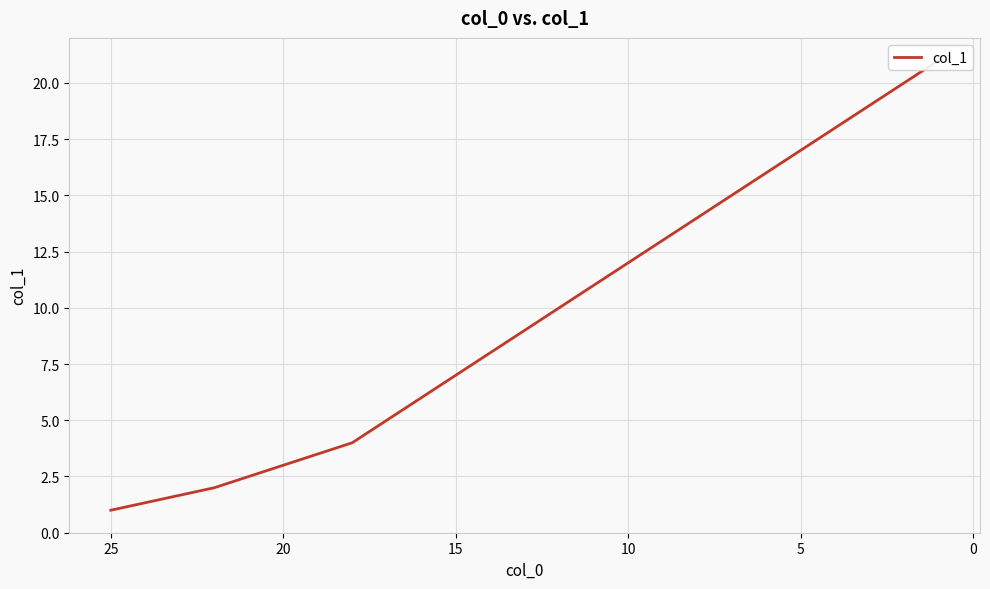

True or false: the data has more than 1 interior local peaks.

False